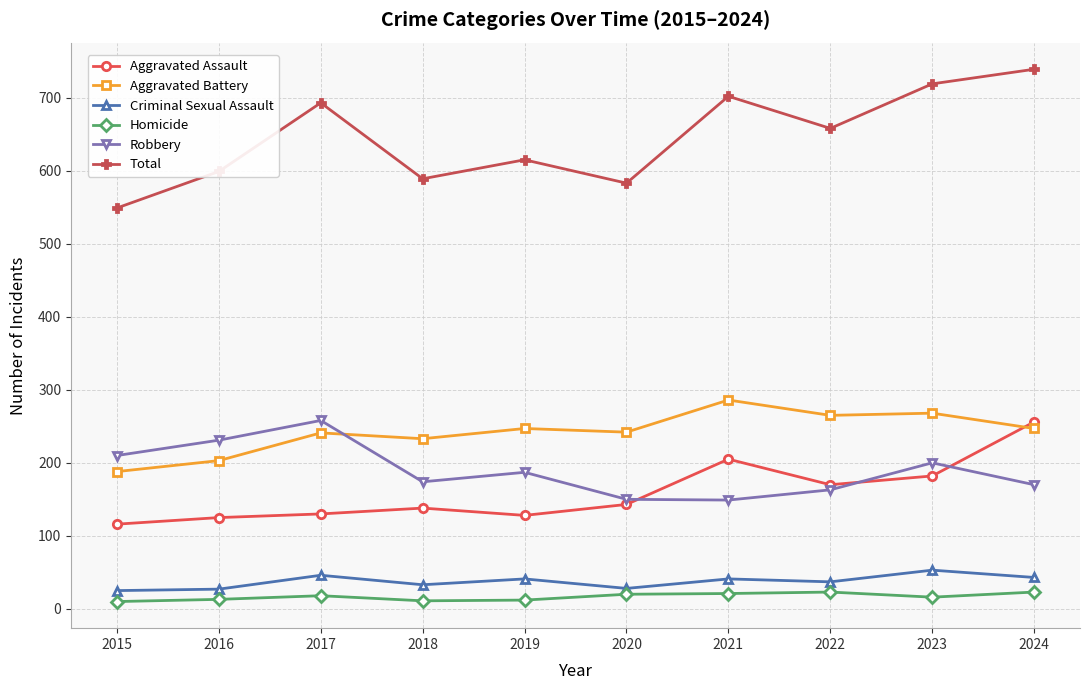

What is the value of the Aggravated Battery point at the 3rd from the left?

241